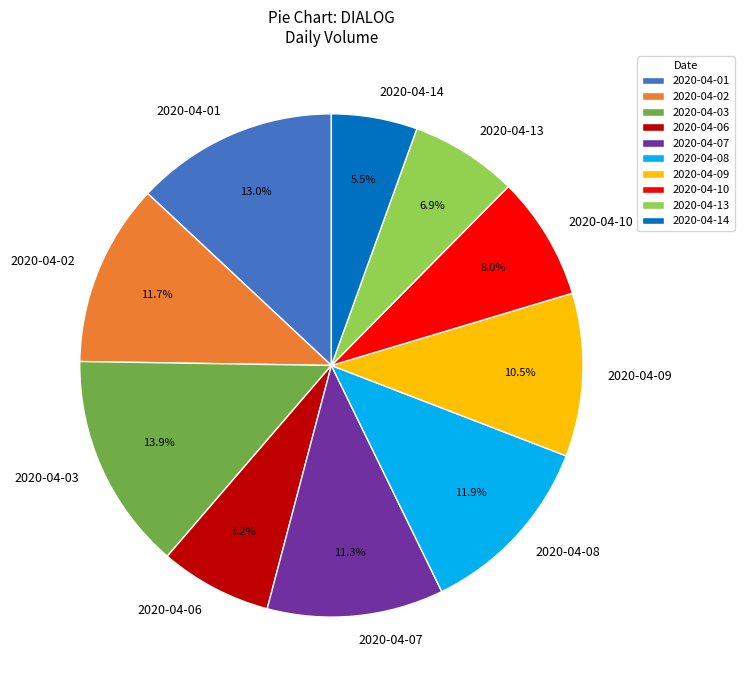

What is the ratio of the value at 2020-04-07 to the value at 2020-04-13?

1.6